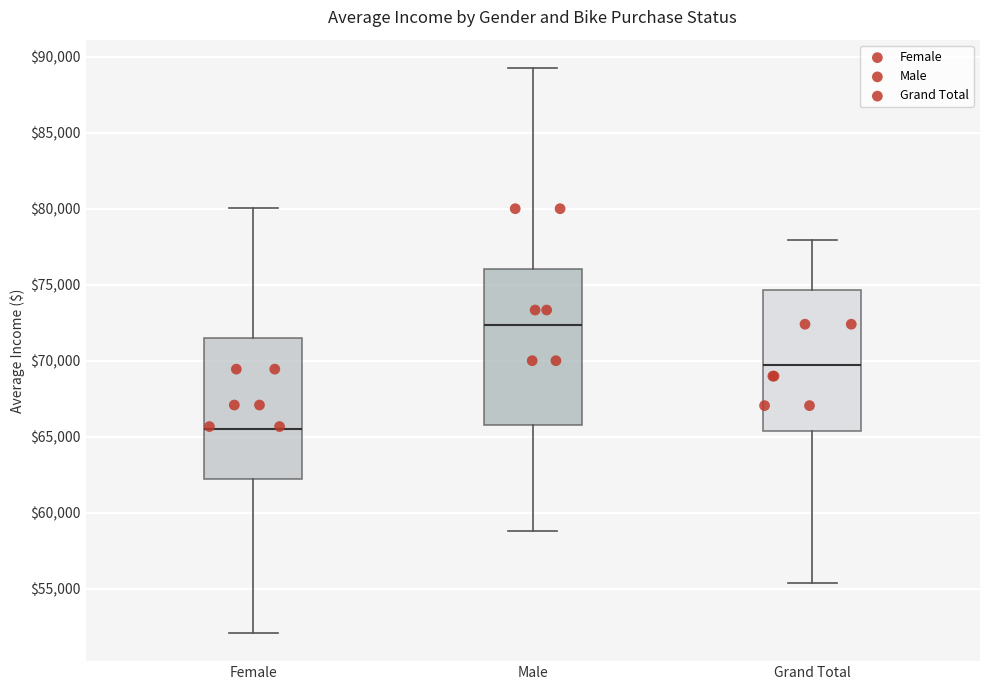

Where is the lower edge of the box for Female on the y-axis? The values are not printed on the chart, so give them approximately, as read against the axis.

62000